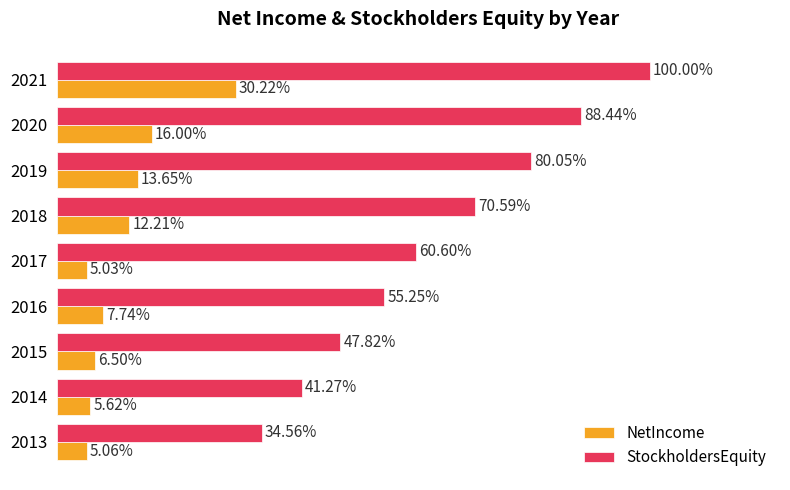

Which series has the largest range (max minus min)?

StockholdersEquity